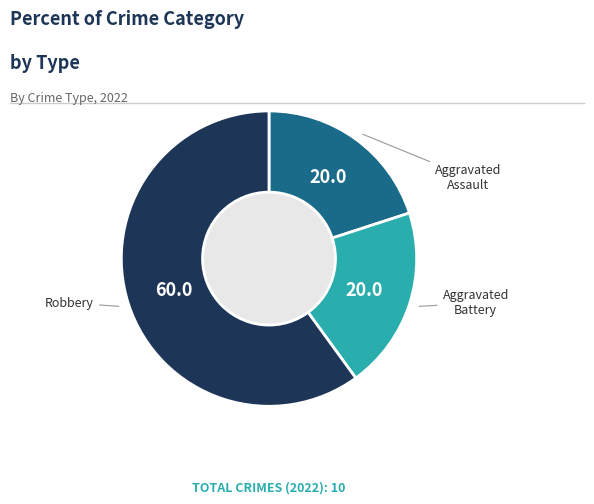

Is there any slice that represents more than half of the pie?

Yes